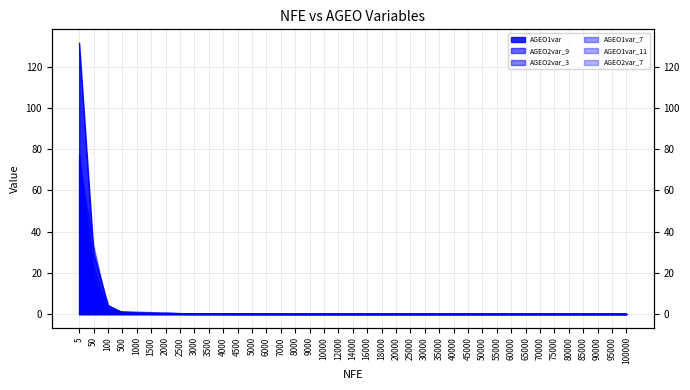

Rank the series at 7000 from lowest to highest value.

AGEO2var_3, AGEO1var_7, AGEO1var_11, AGEO2var_7, AGEO1var, AGEO2var_9